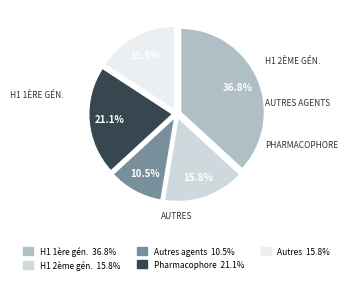

Is there a majority slice in this chart?

No